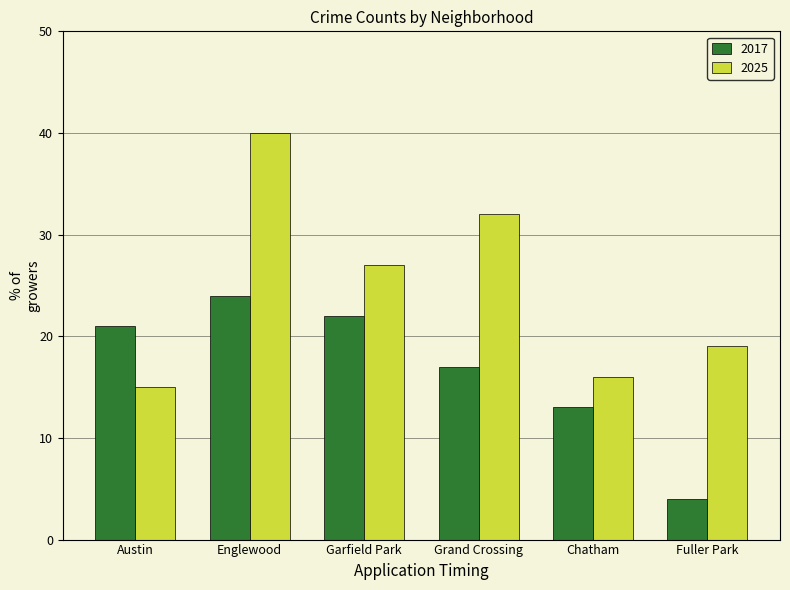

What is the total value across all series at Chatham?

29